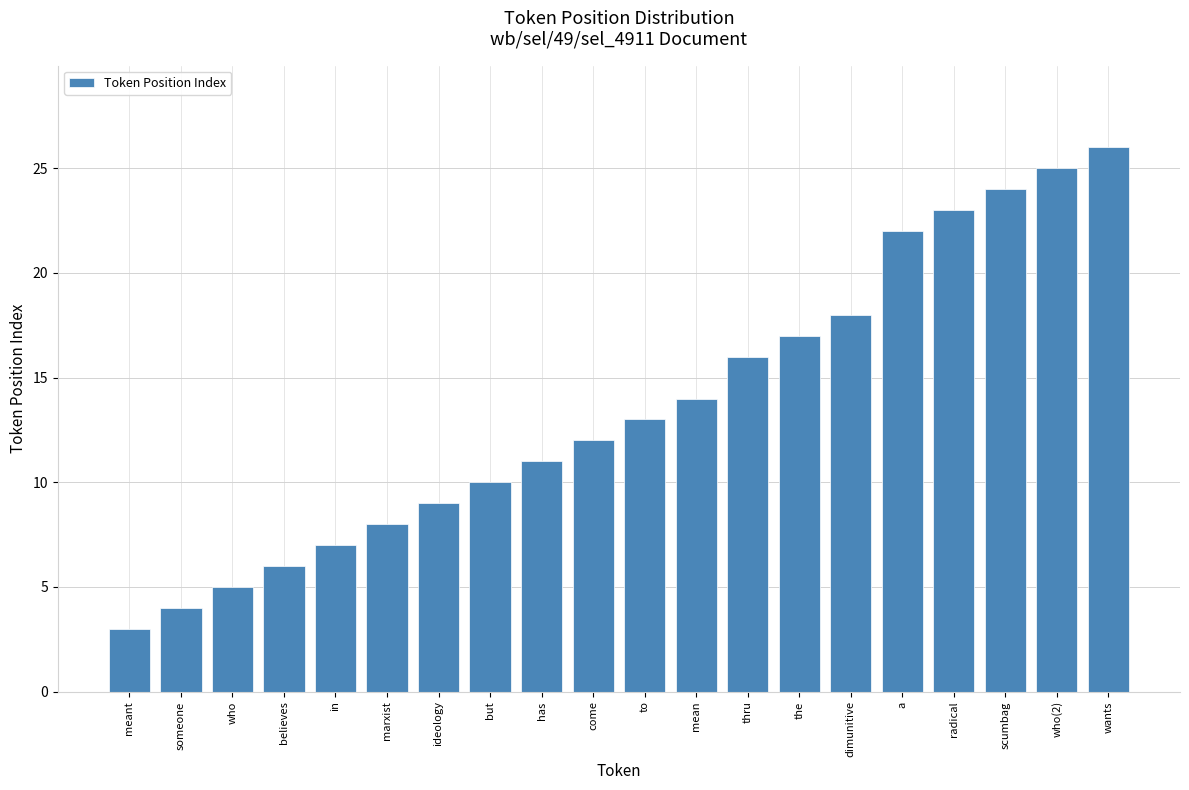

Reading left to right, transcribe all the data shown in this chart.

3	4	5	6	7	8	9	10	11	12	13	14	16	17	18	22	23	24	25	26